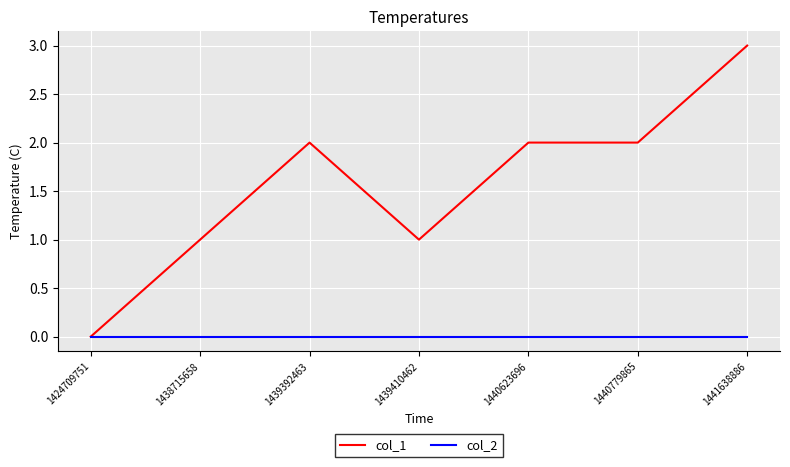

Reading right to left, list all the values displayed in this chart.

col_1: 3	2	2	1	2	1	0
col_2: 0	0	0	0	0	0	0